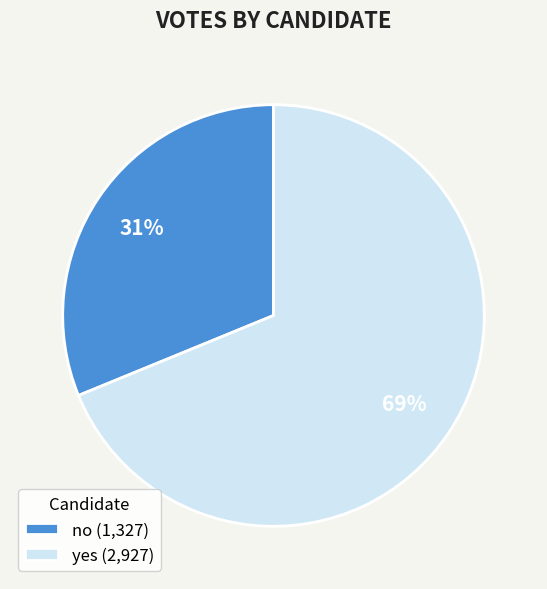

Does yes account for over 50% of the chart?

Yes